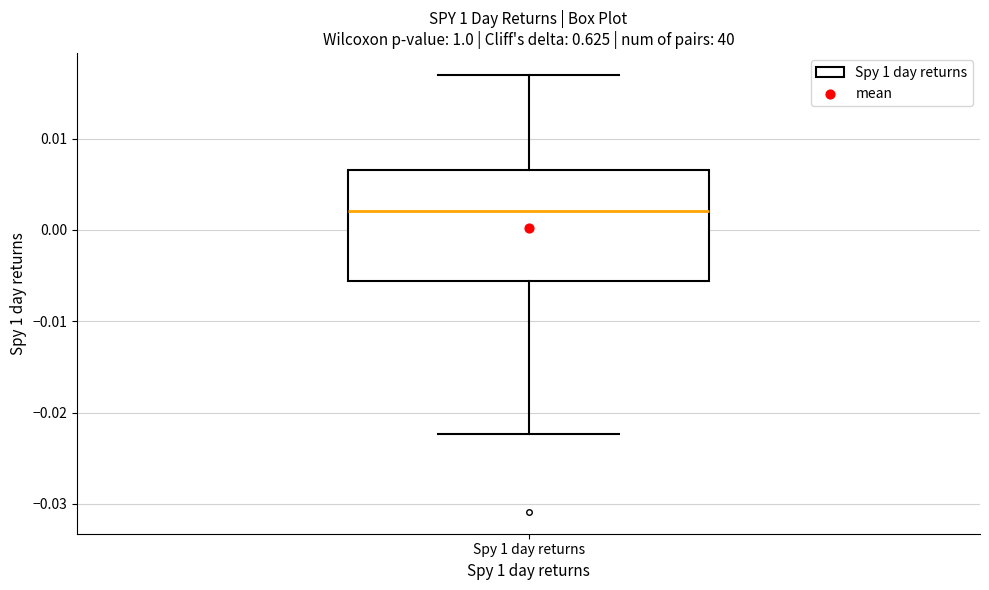

Where is the upper edge of the box for Spy 1 day returns on the y-axis? The values are not printed on the chart, so give them approximately, as read against the axis.

0.007